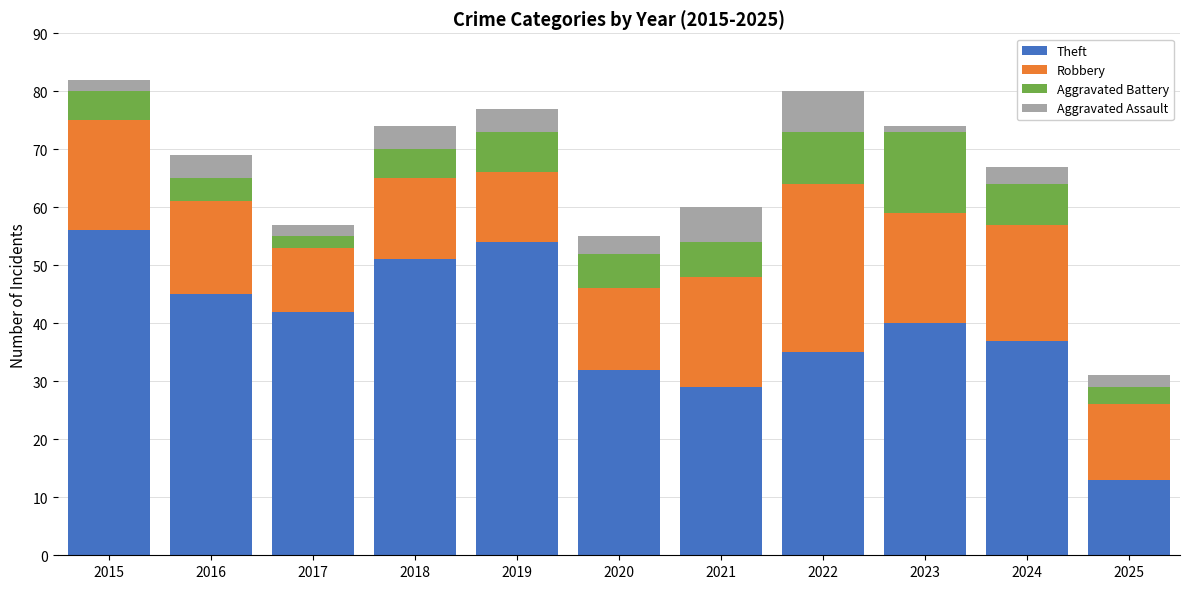

What is the total value across all series at 2017?

57